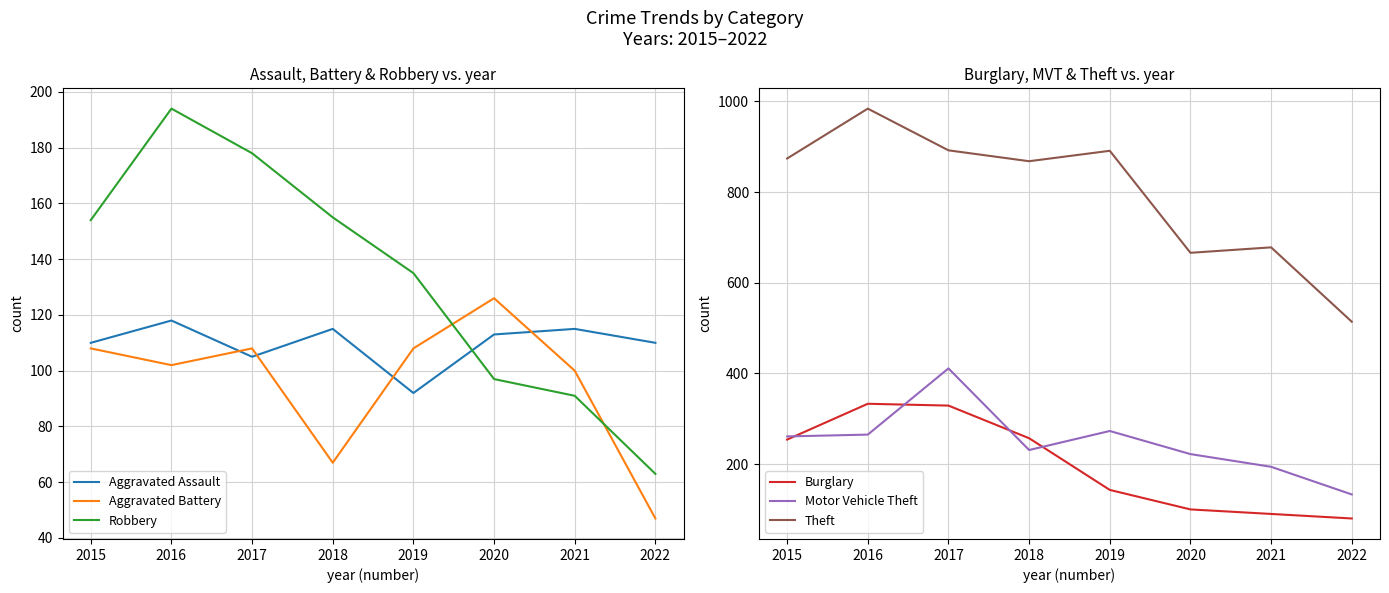

What is the total value across all series at 2019?

1642